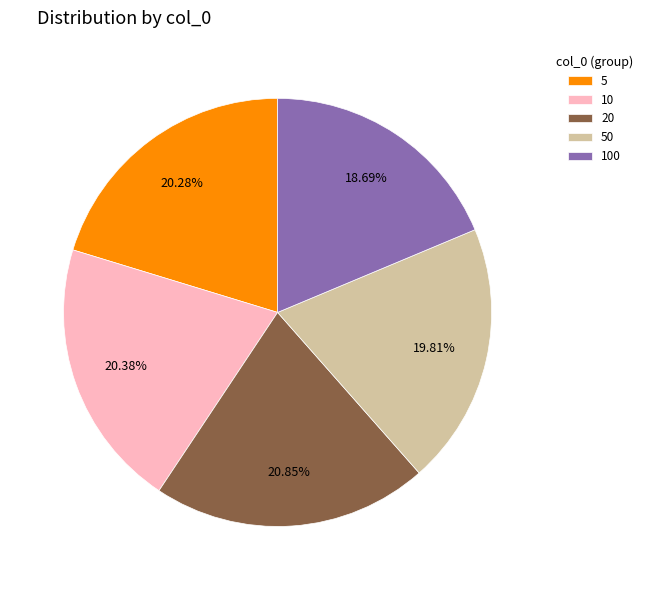

Is the sum of 10 and 20 greater than half?

No